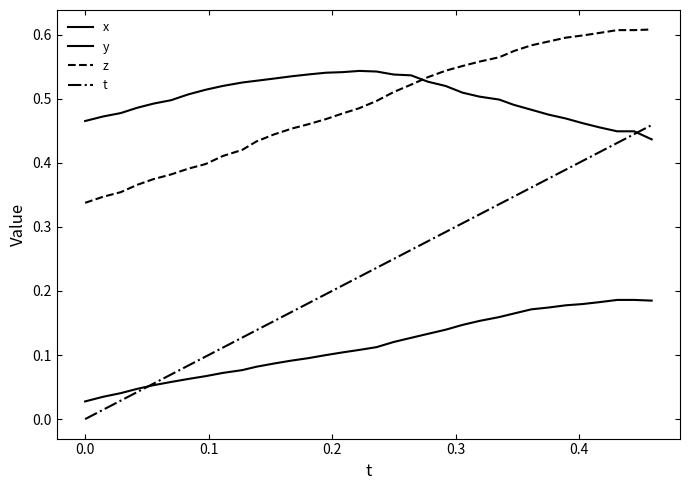

How many lines are shown in the chart?

4